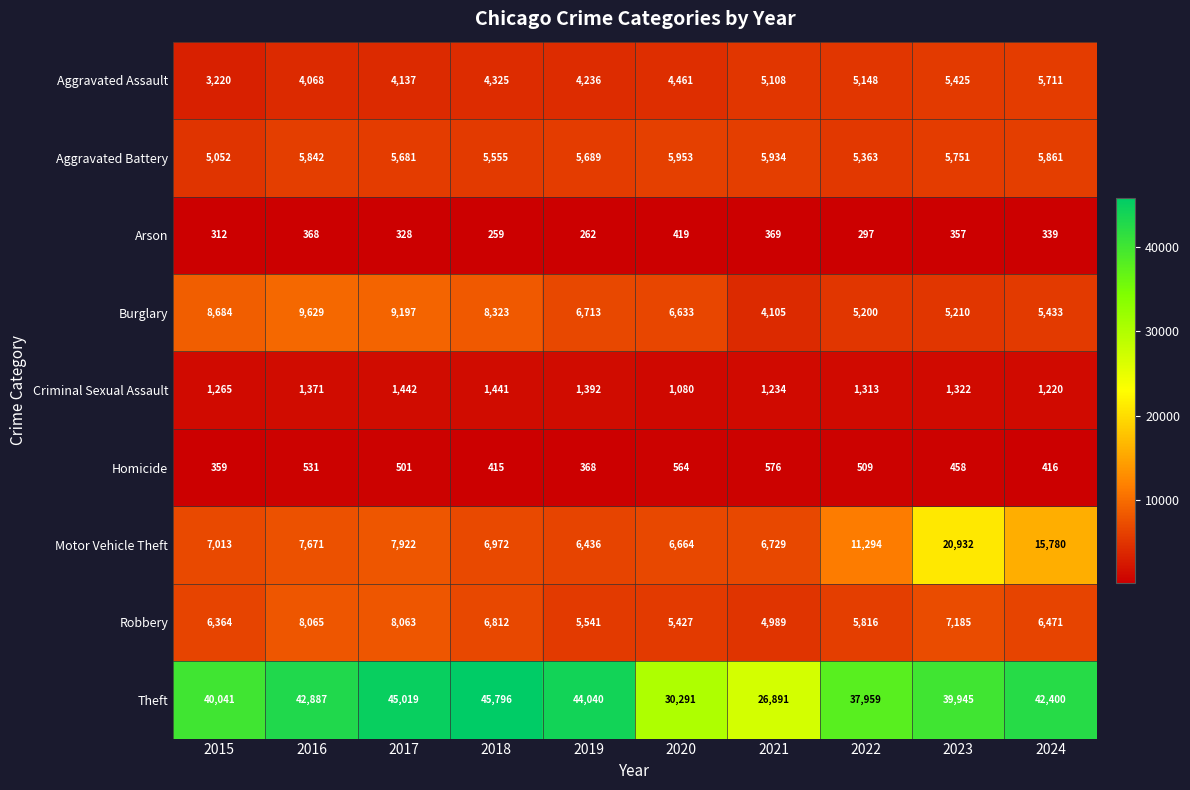

Count the number of data series in this chart.

9